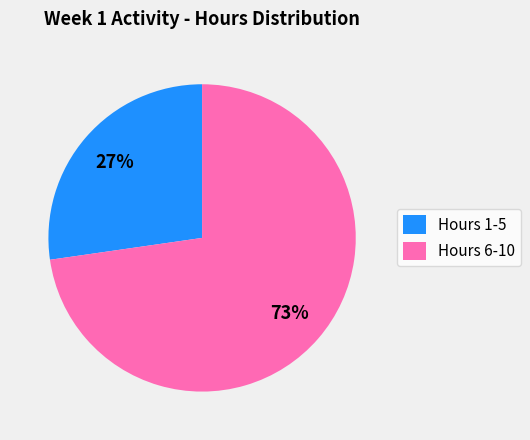

How many segments does this pie chart have?

2